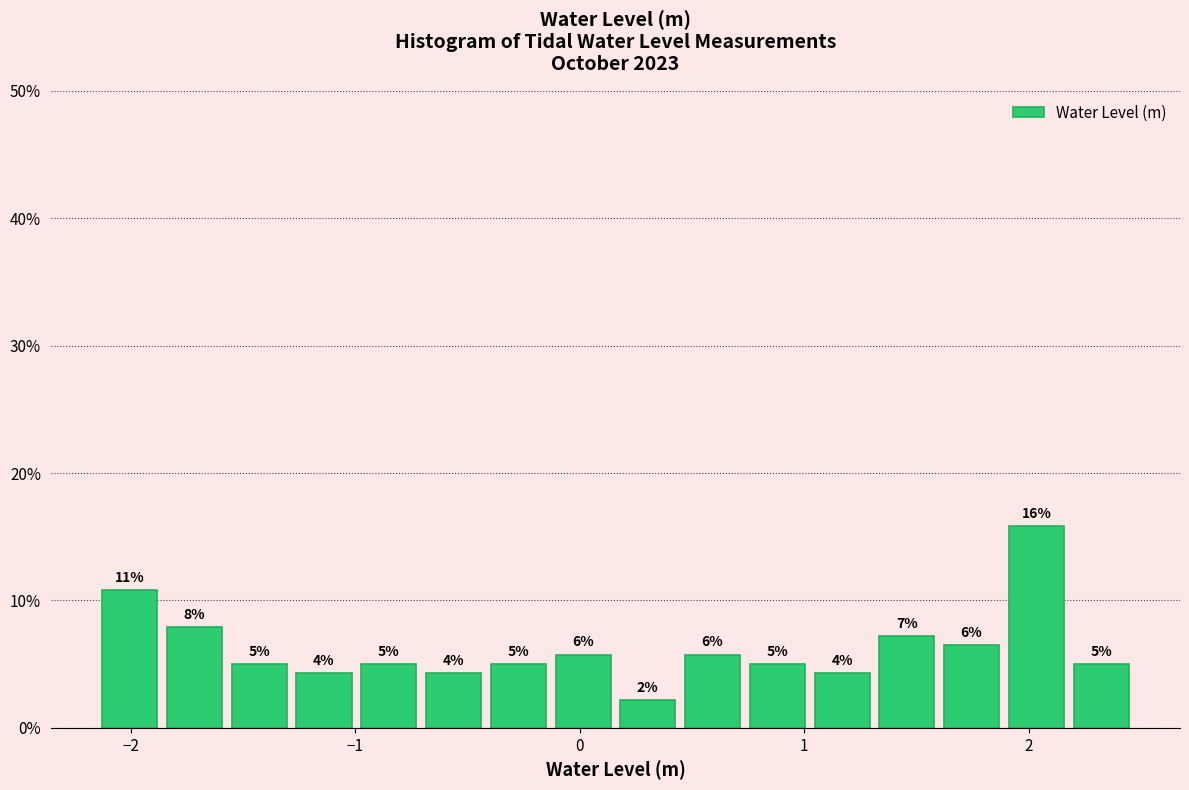

Read against the x-axis, roughly where is the centre of the tallest bar?

2.0